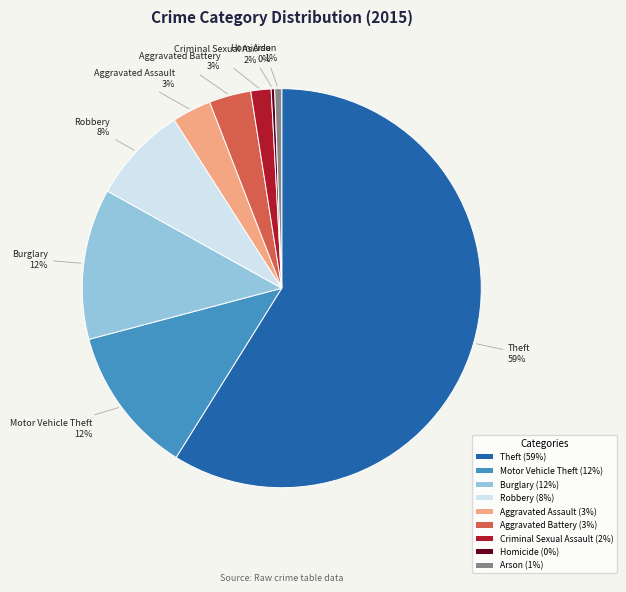

To the nearest percent, what is the difference between the largest and smallest slice percentages?

59%